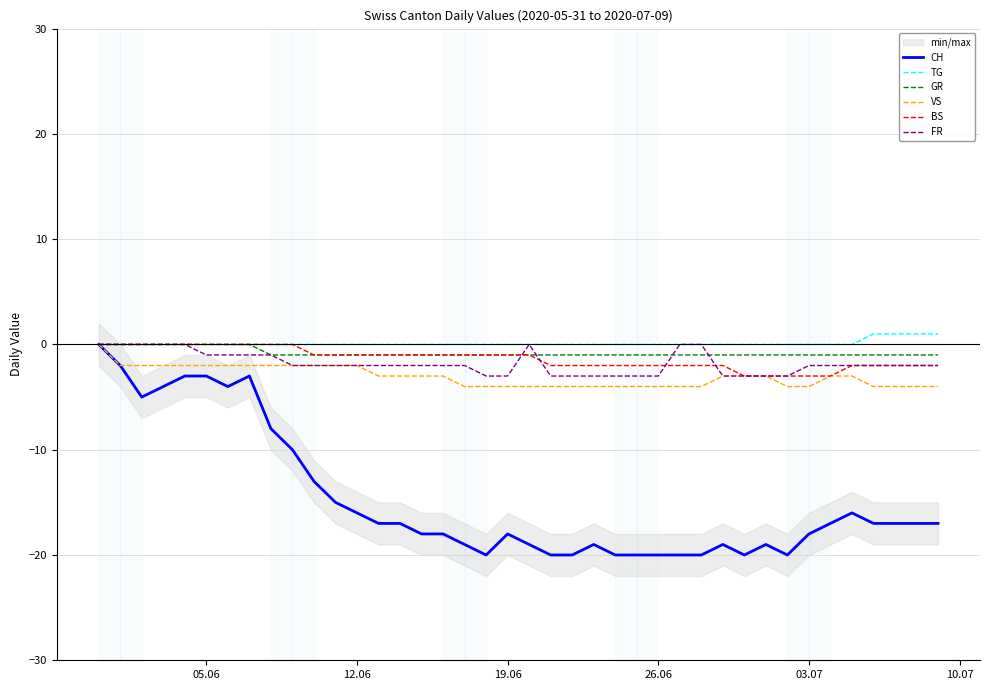

What is the difference between the maximum and second lowest values in the CH series?

20